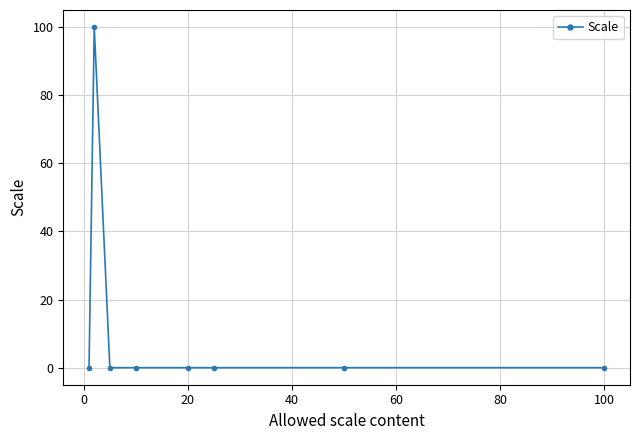

Count the number of data series in this chart.

1